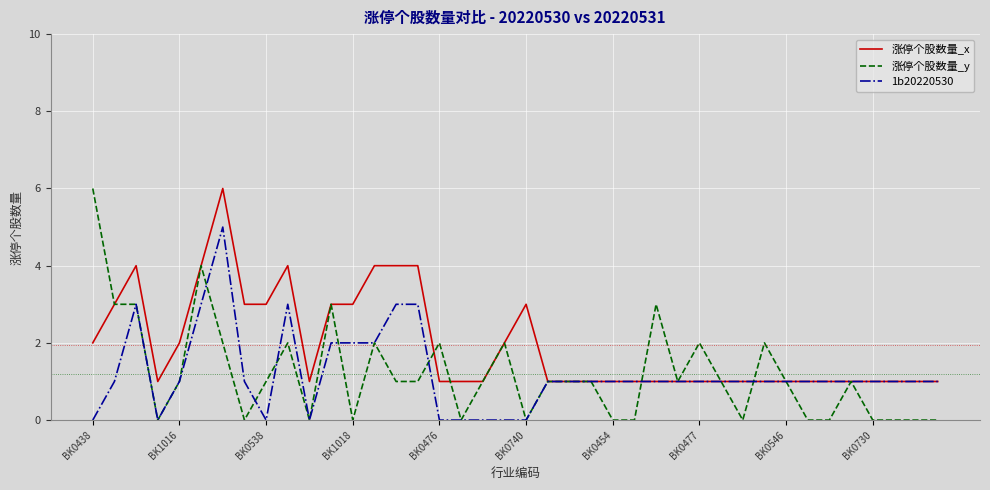

Which series has the largest total across all categories?

涨停个股数量_x